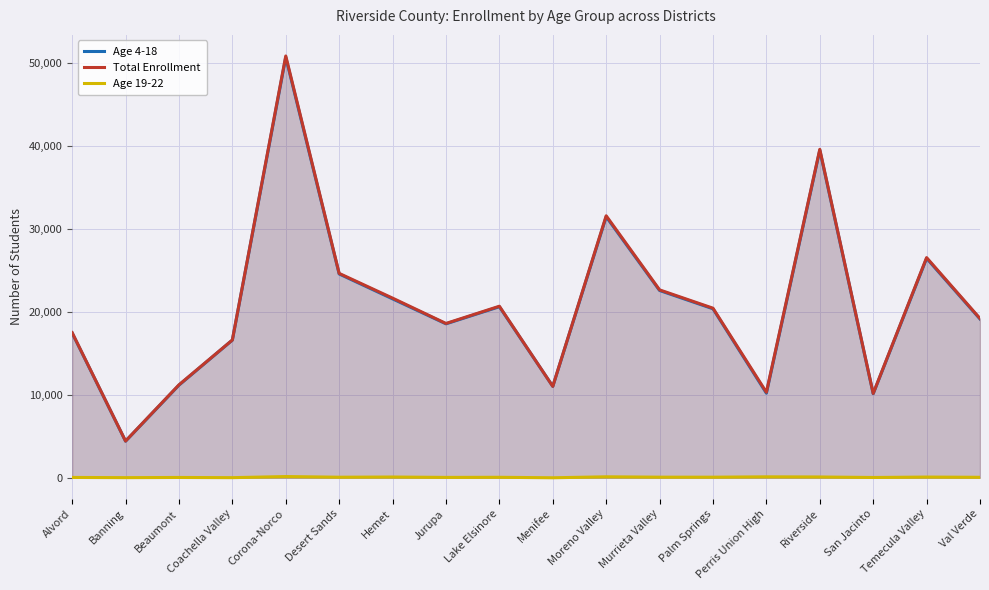

The Age 4-18 series shows 10206 at Perris Union High. True or false?

True